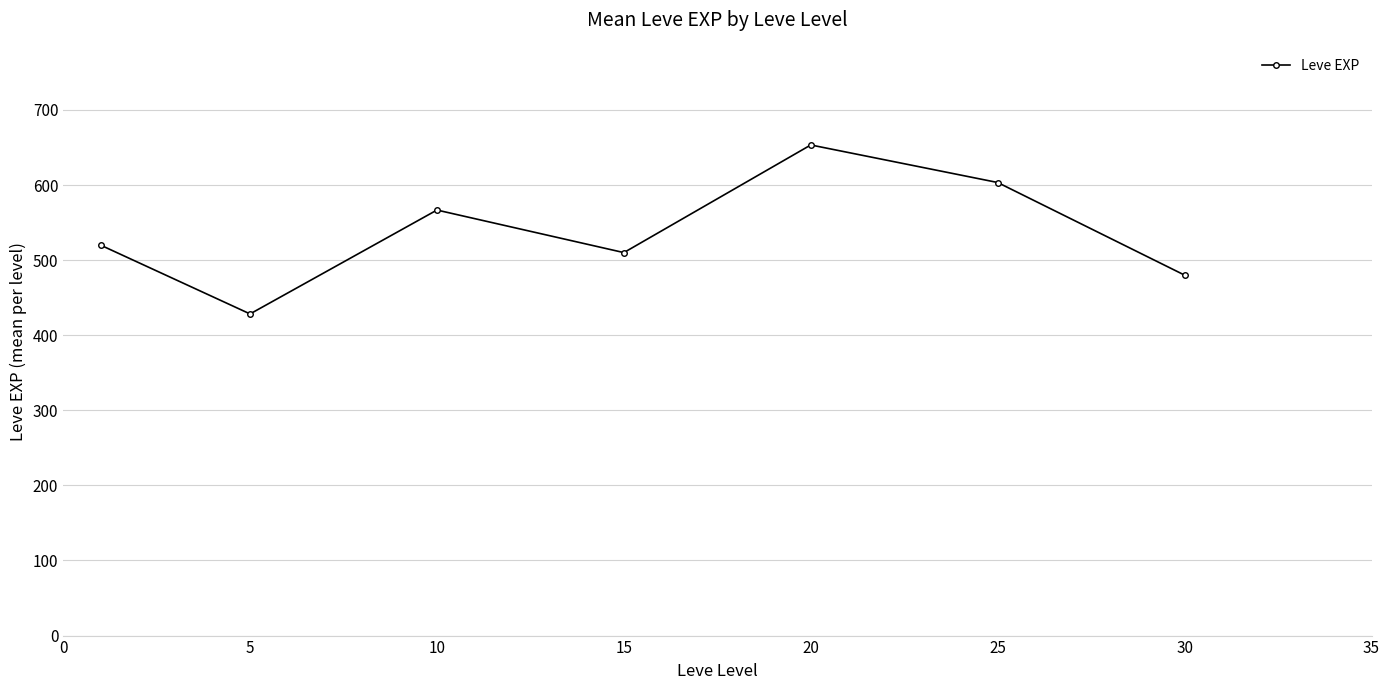

What is the minimum value shown in the chart?

428.3